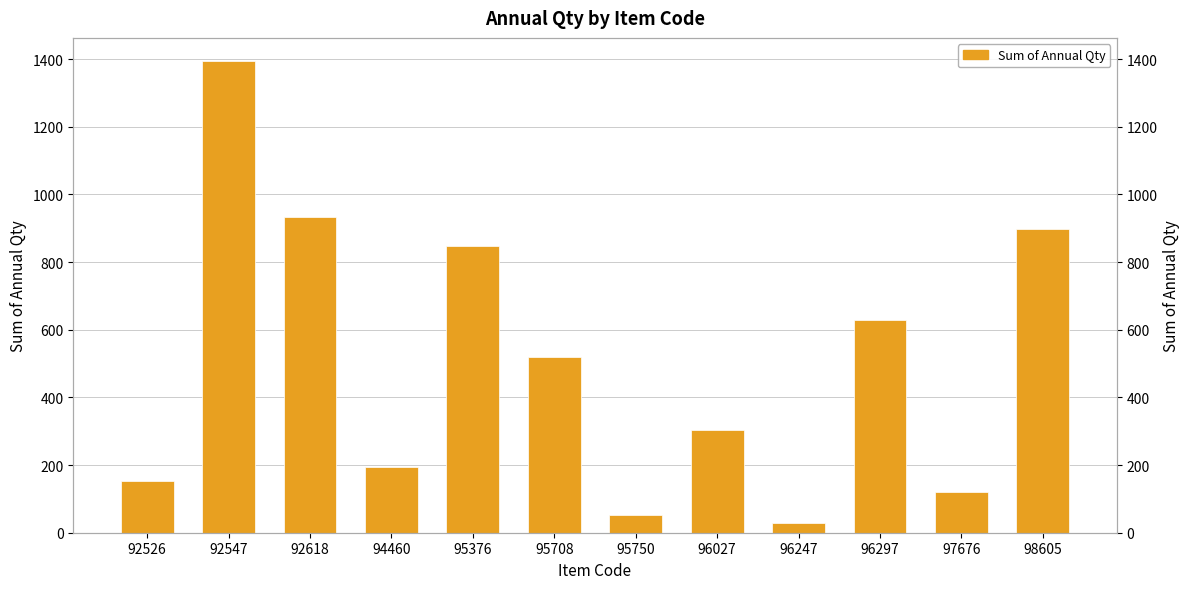

What is the sum of all values?

6074